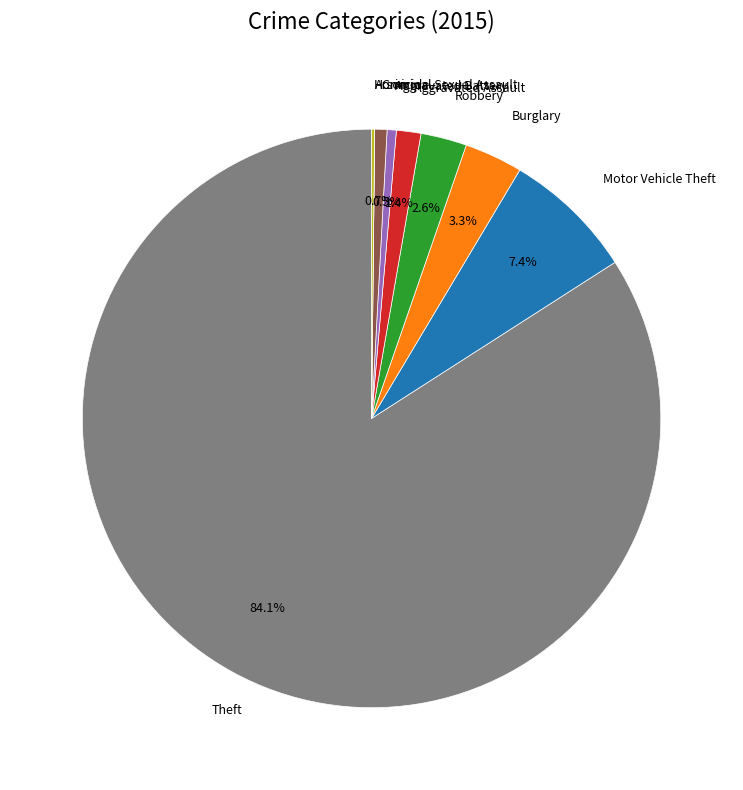

Is there a majority slice in this chart?

Yes